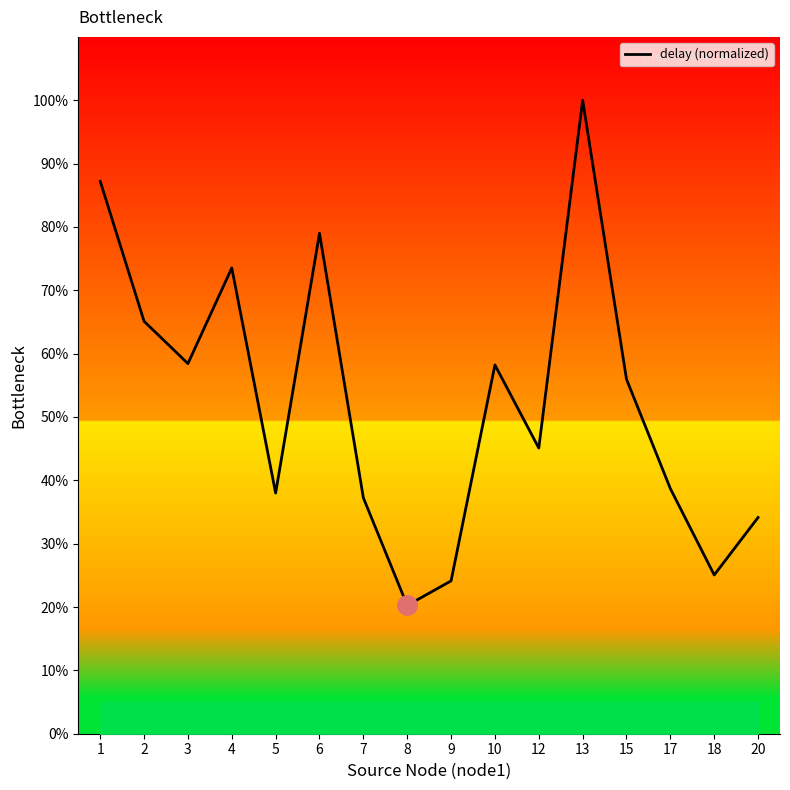

Where is the first local minimum?

3